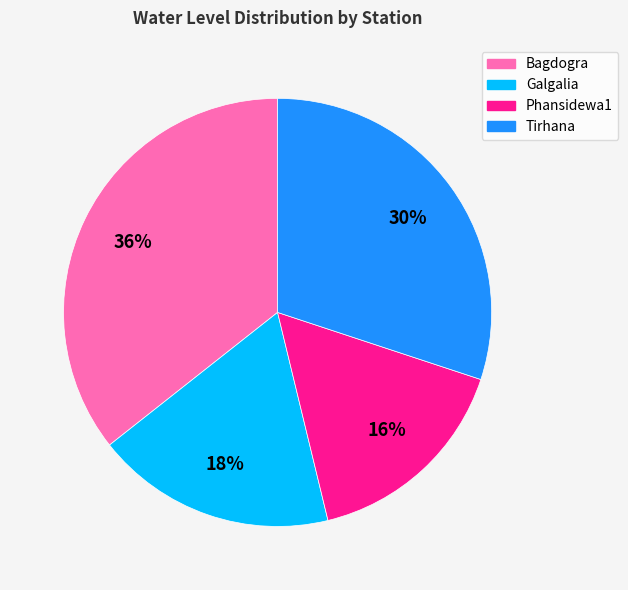

To the nearest percent, what is the average slice percentage?

25%